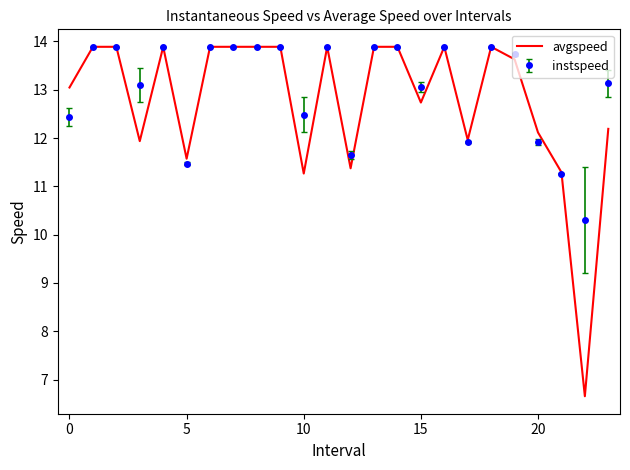

What is the minimum value for instspeed?

10.3